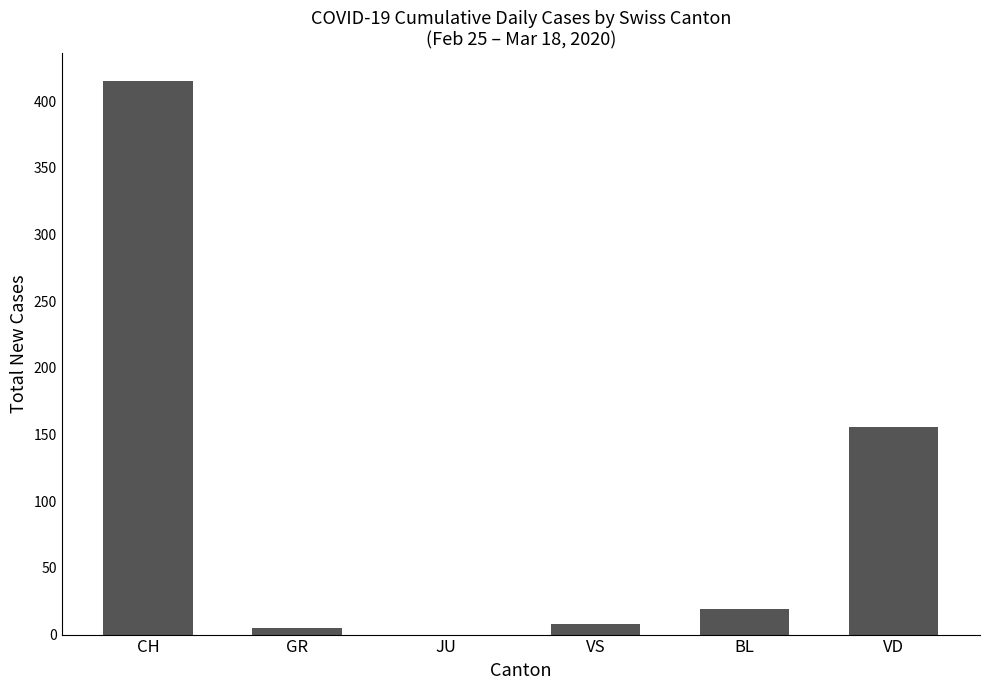

What is the greatest value displayed?

415